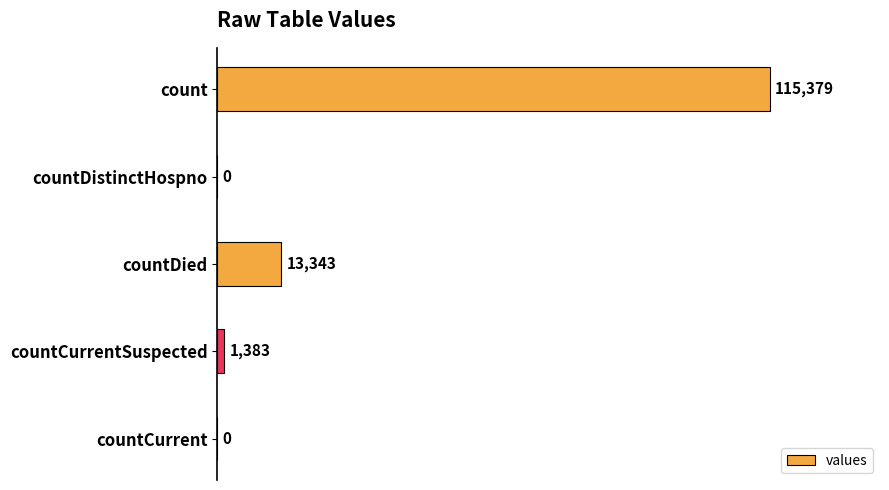

What is the greatest value displayed?

115379